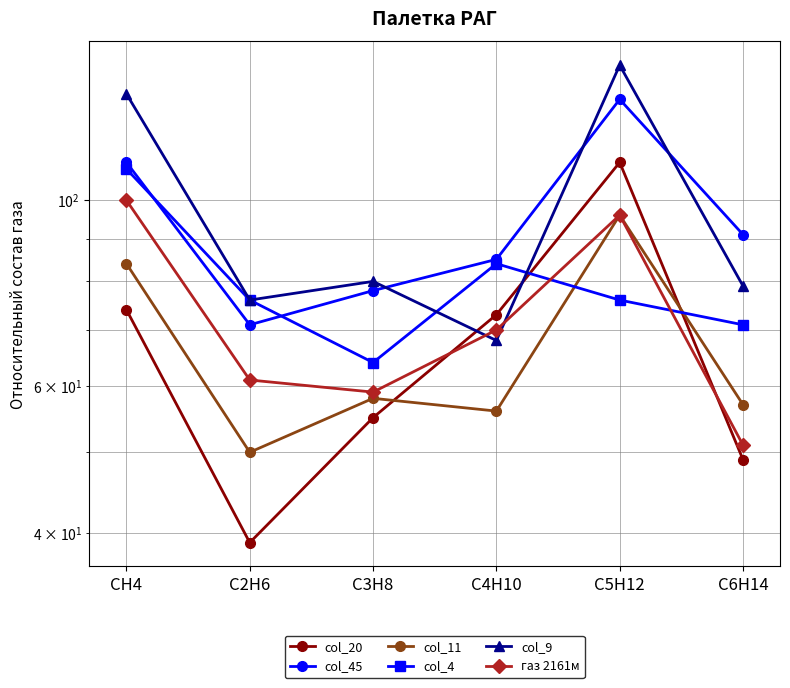

Is it true that col_20 equals 74 at CH4?

True